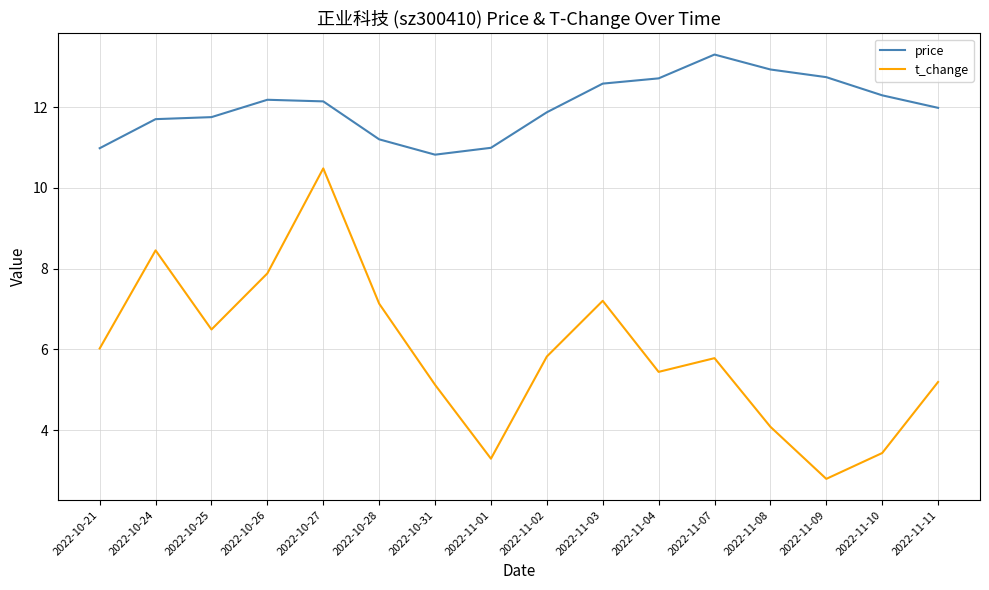

Is this an area chart (filled region under the line)?

No